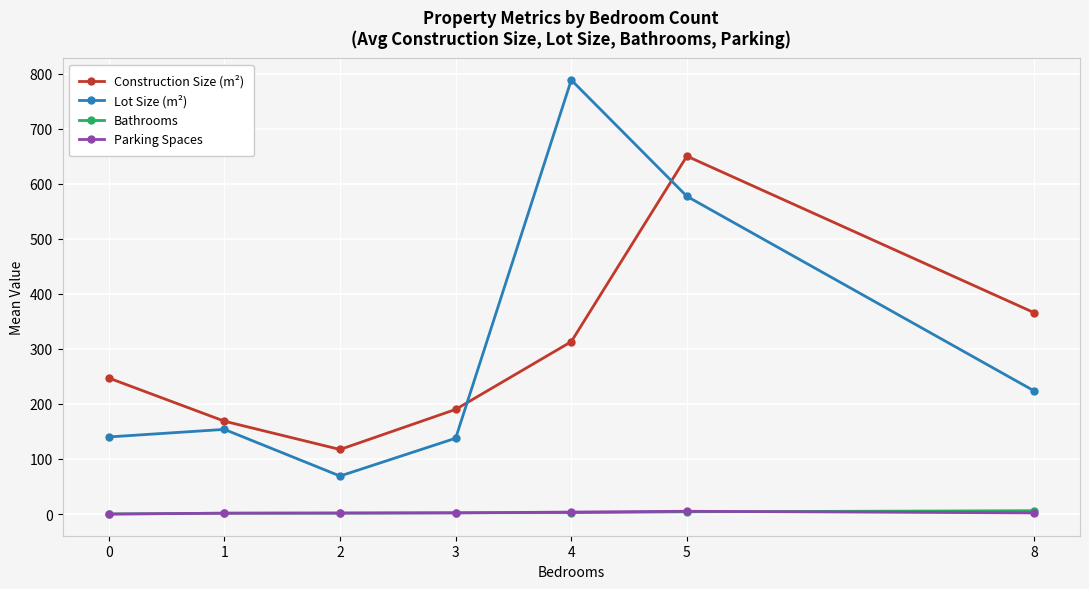

What is the maximum value shown in the chart?

788.3